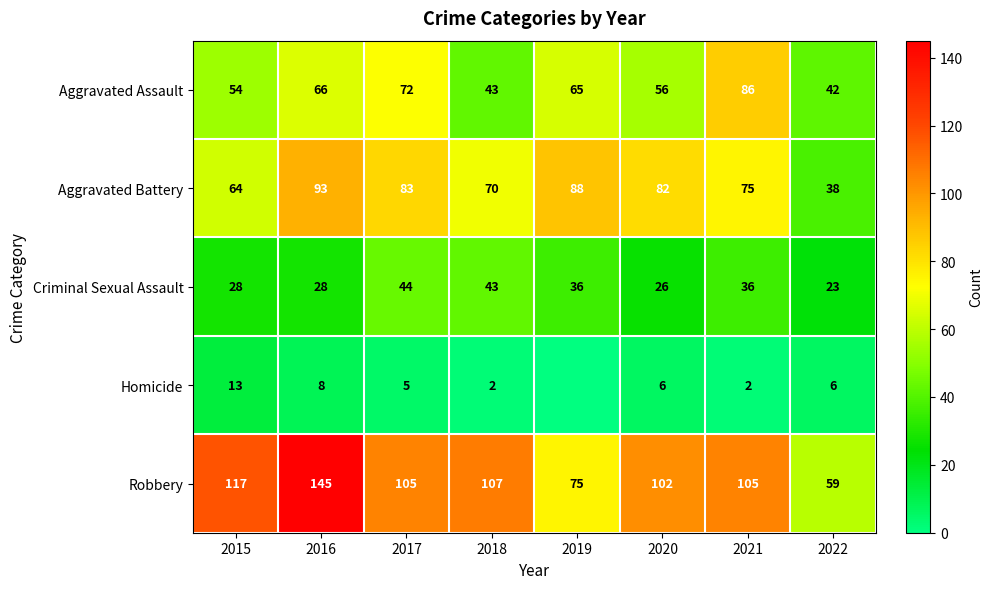

What is the spread (max minus min) of values at 2017?

100